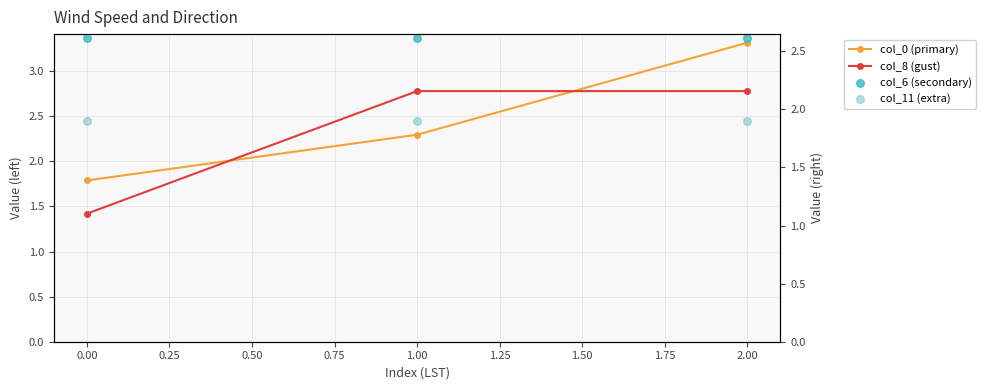

Which series has the widest spread of Y values?

col_0 (primary)